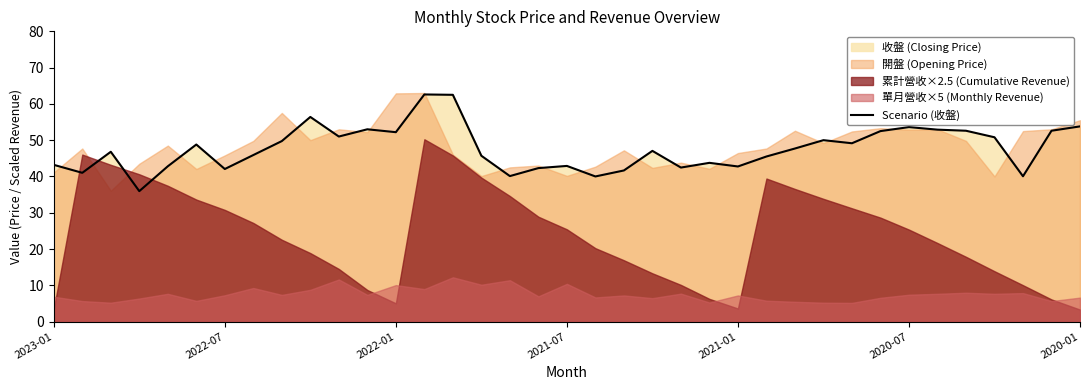

What is the minimum value for Scenario (收盤)?

36.0